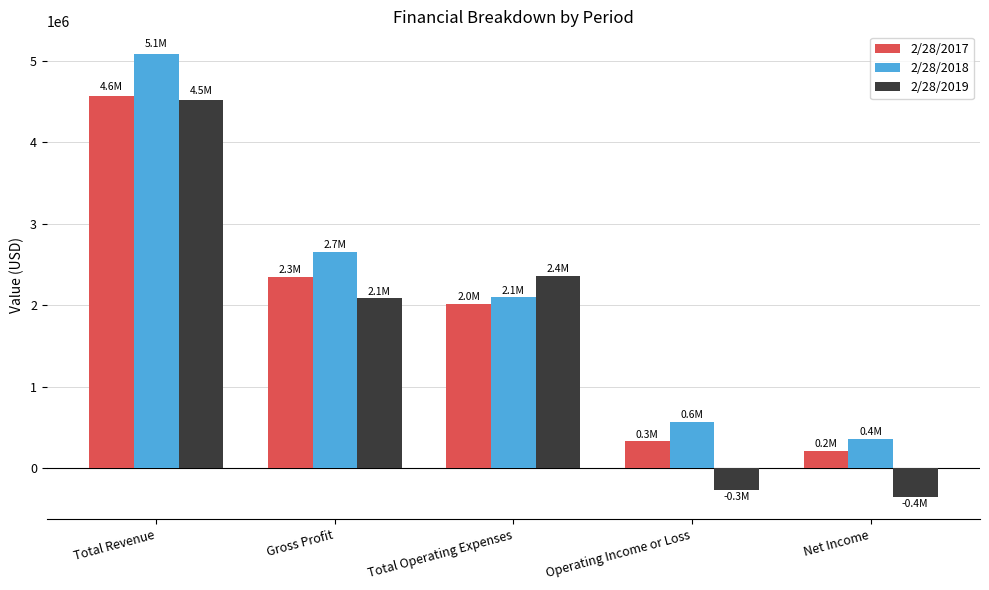

The value of 2/28/2018 at Total Operating Expenses is 2094493. True or false?

True